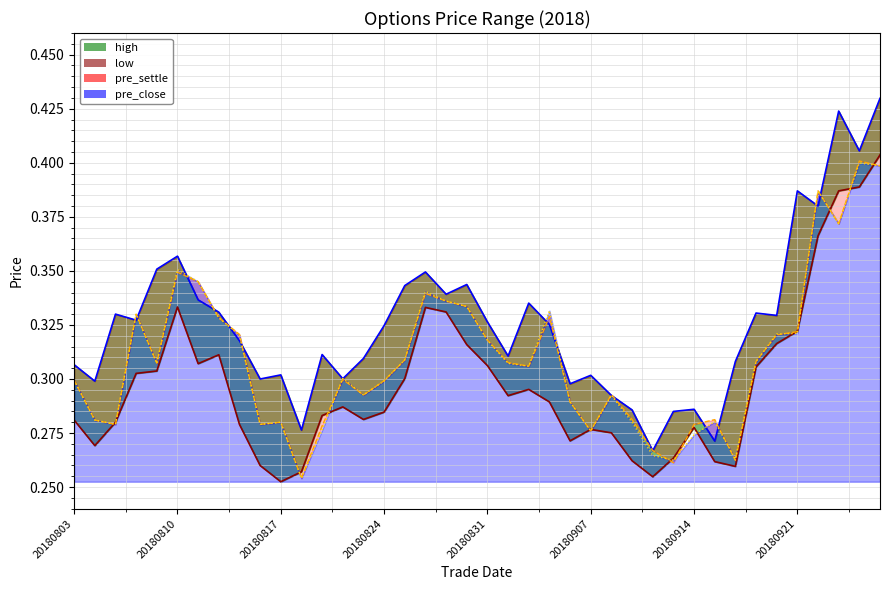

How many lines are shown in the chart?

4